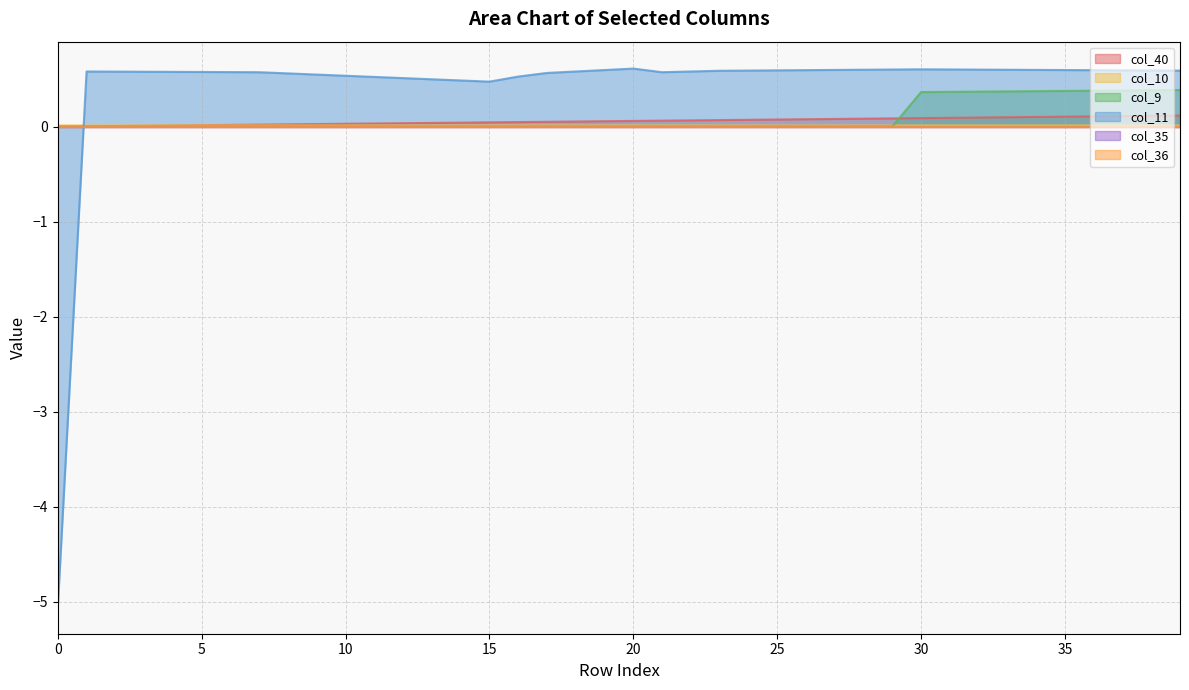

How many data points does each series have?

40